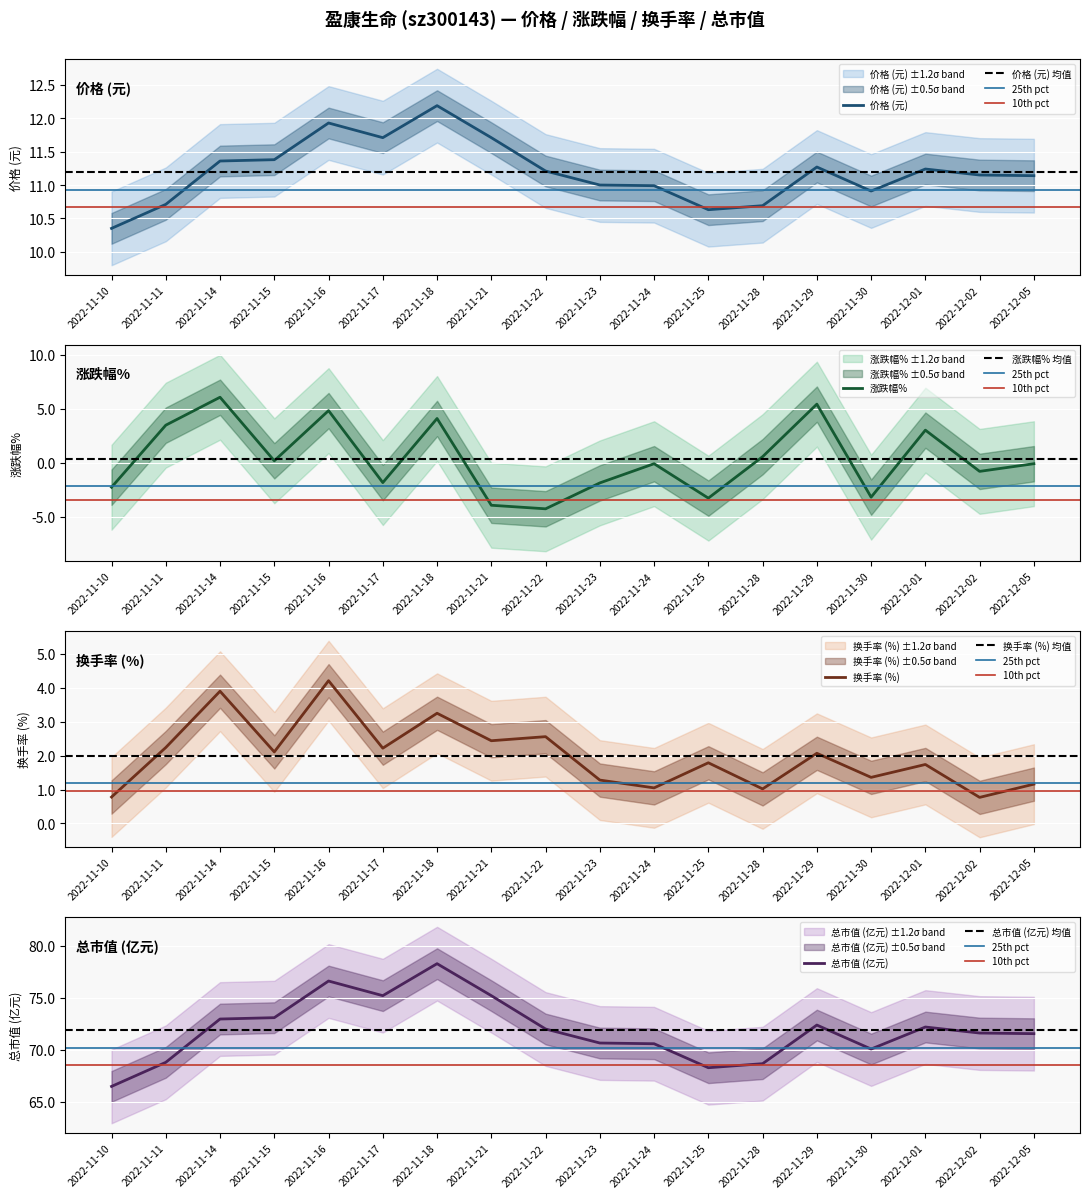

The 价格 series shows 18.1 at 2022-11-30. True or false?

False